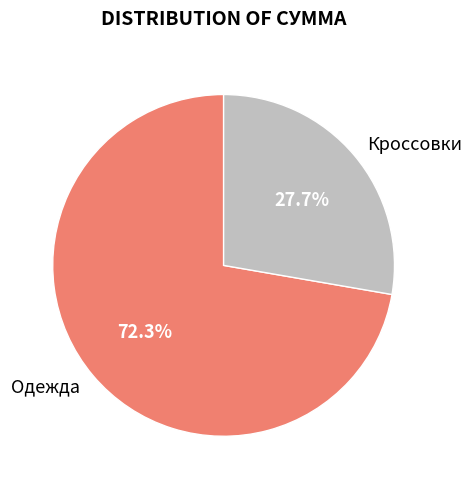

Which category has the biggest portion of the pie?

Одежда